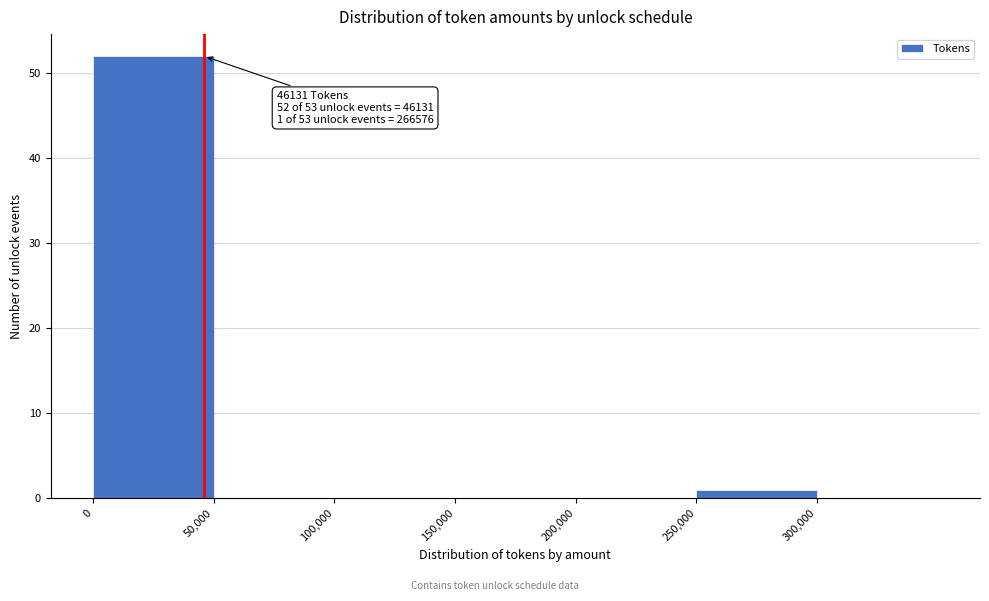

Over which range of the x-axis is the bar tallest?

0 to 50000